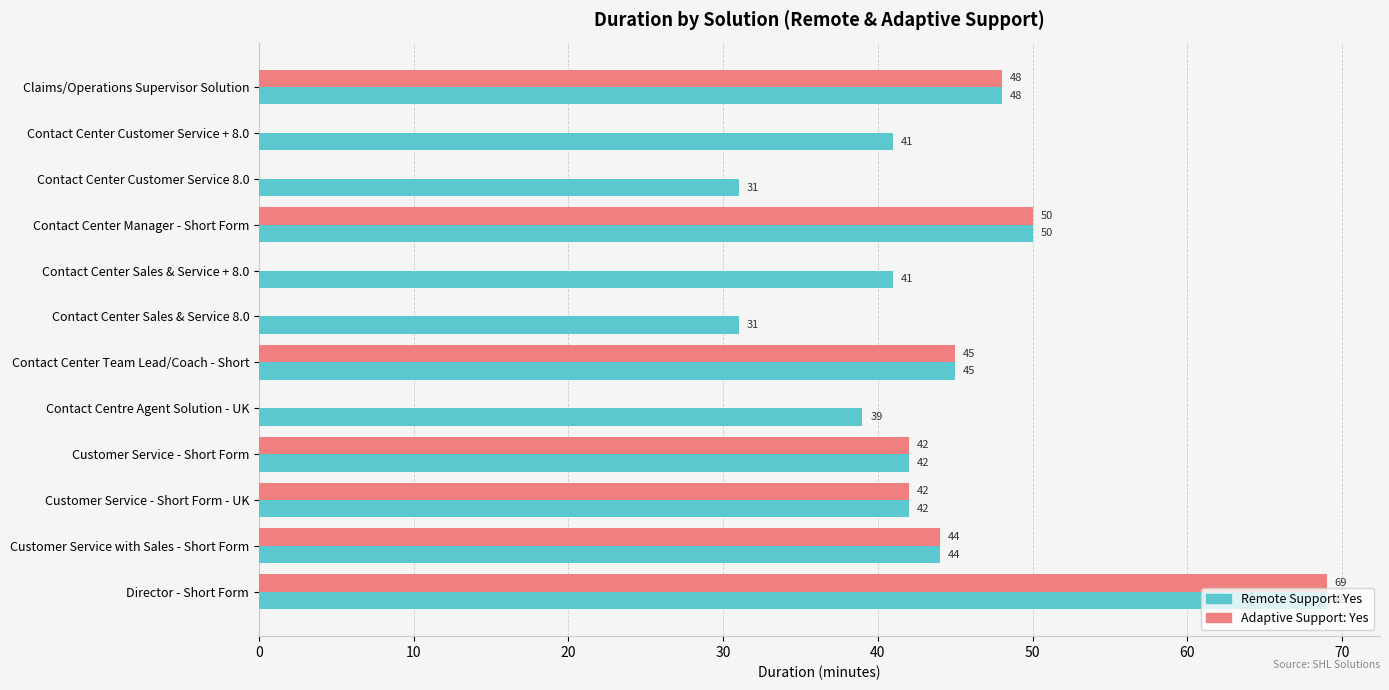

How many series are shown in this chart?

2